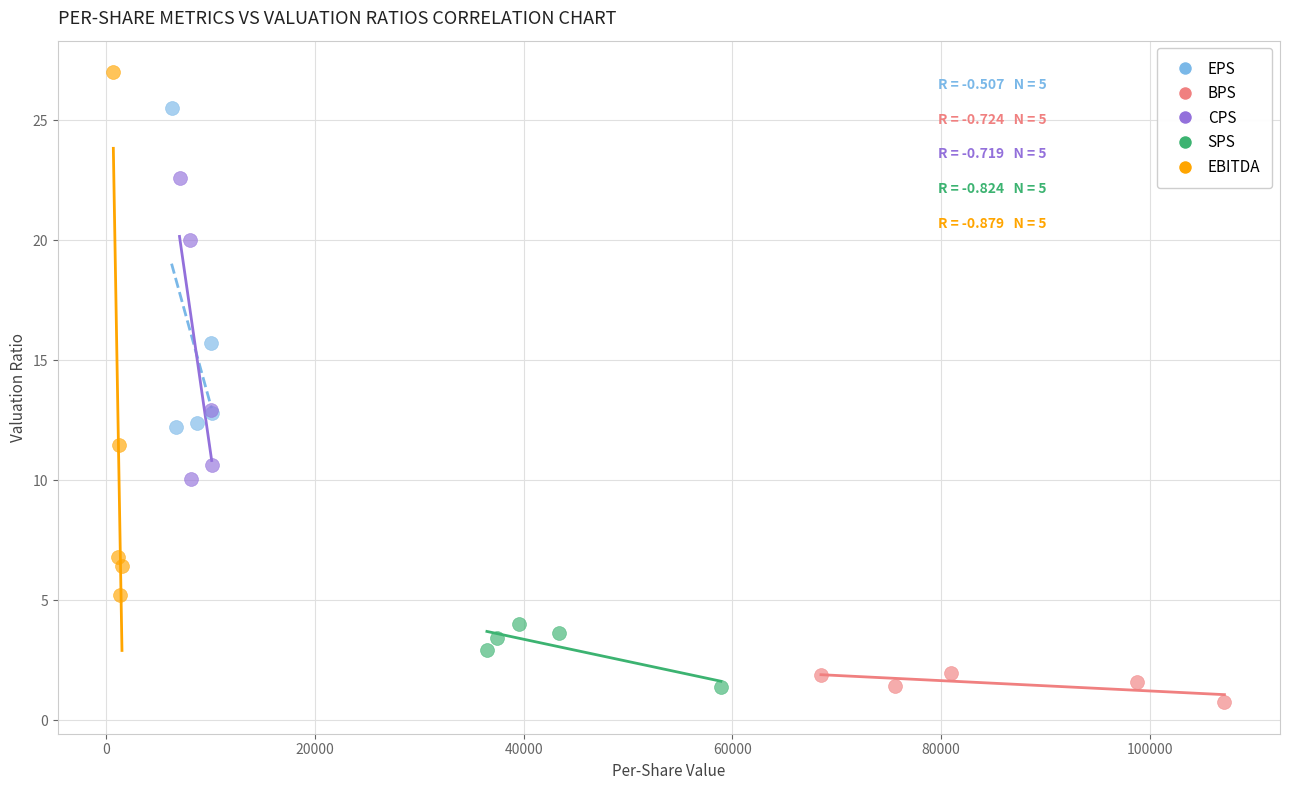

Which series has the largest Y range (max minus min)?

EBITDA